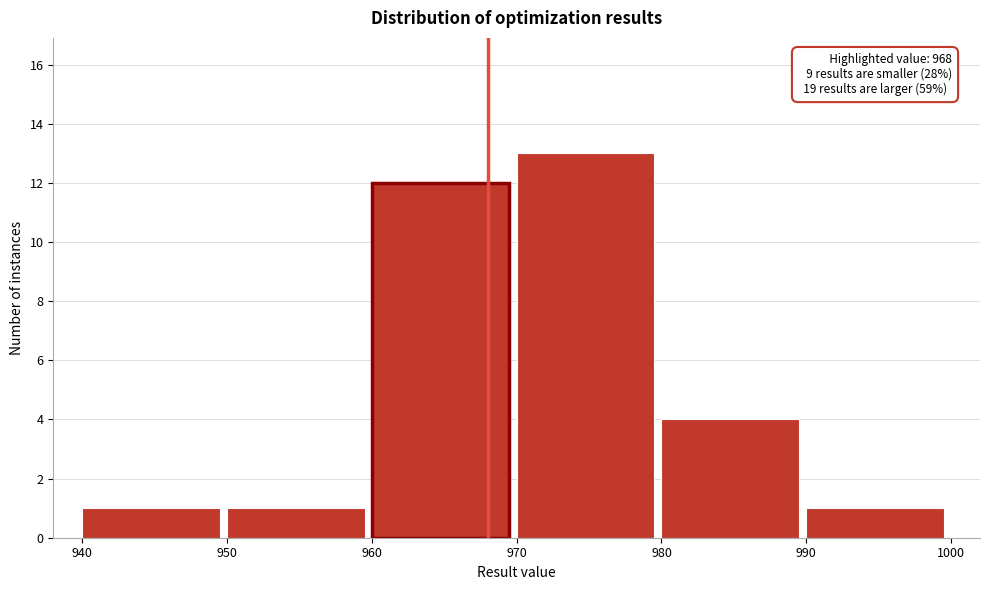

Which range on the x-axis has the tallest bar?

970 to 980